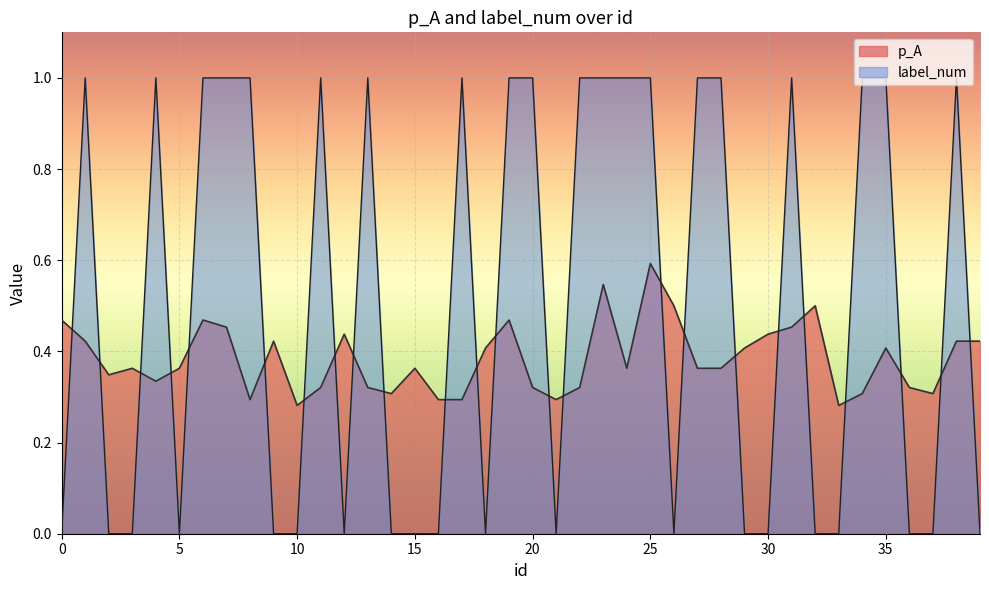

At which category does the chart reach its peak across all series?

1